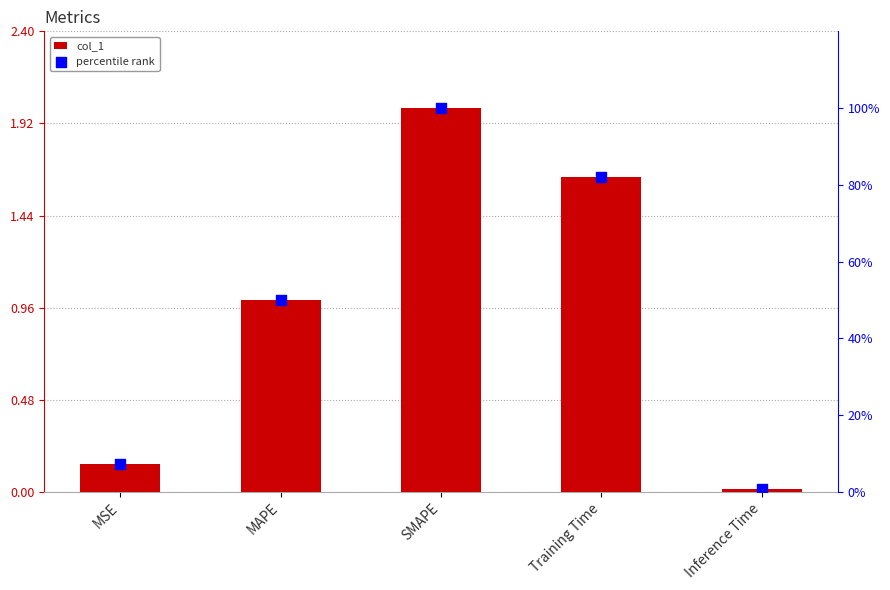

Which series contains the lowest Y value?

col_1